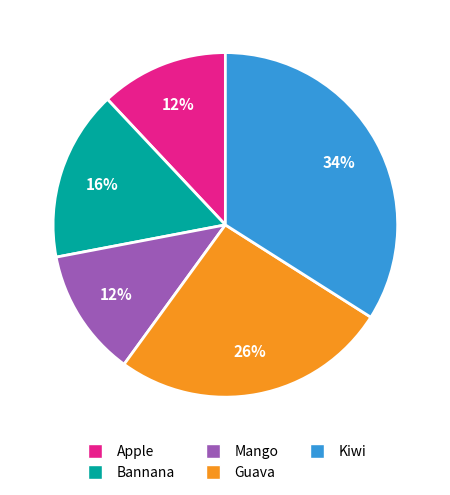

Do Bannana and Apple together represent more than half of the pie?

No